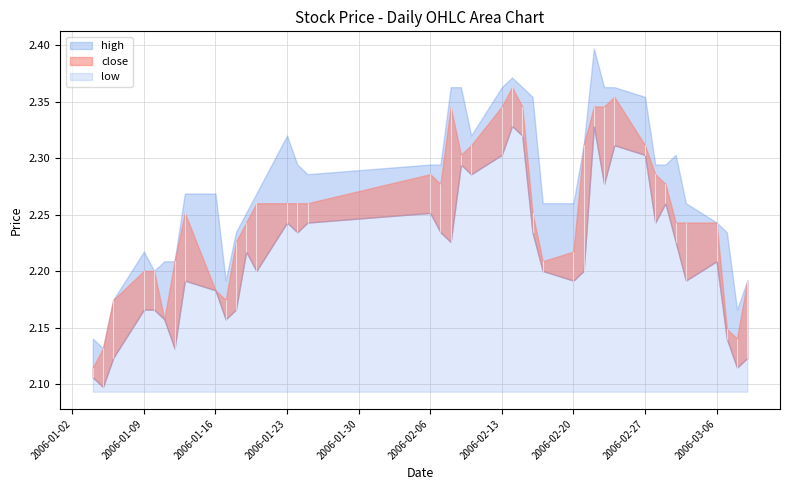

The high series shows 3.1 at 12. True or false?

False